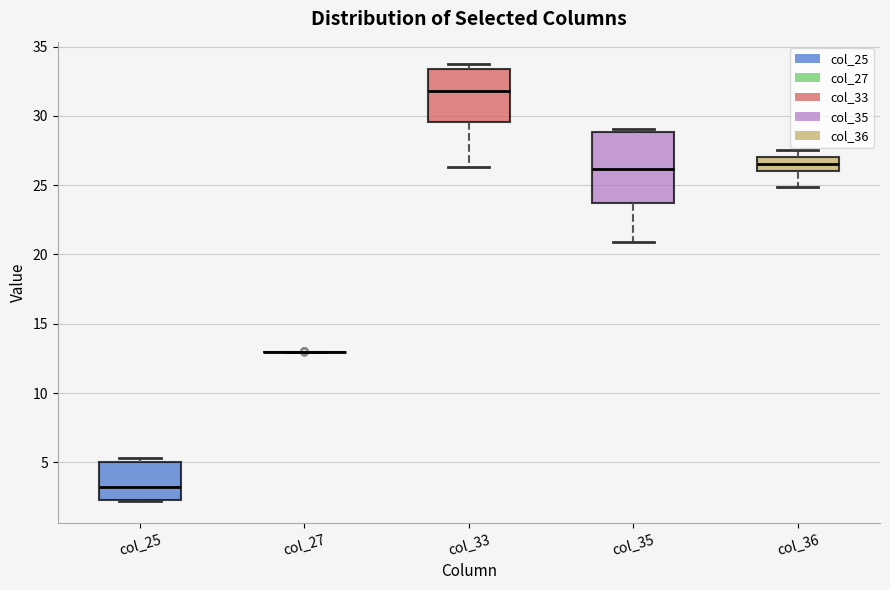

Reading left to right, read every box against the y-axis: the position of its median line, the range the box covers, and the ends of its whiskers. The values are not printed on the chart, so give them approximately, as read against the axis.

col_25: median 3.0, box 2.5 to 5.0, whiskers 2.0 to 5.5
col_27: box collapsed to a line at 13.0, whiskers 13.0 to 13.0
col_33: median 32.0, box 29.5 to 33.5, whiskers 26.5 to 34.0
col_35: median 26.0, box 23.5 to 29.0, whiskers 21.0 to 29.0 (just above the box's upper edge)
col_36: median 26.5, box 26.0 to 27.0, whiskers 25.0 to 27.5